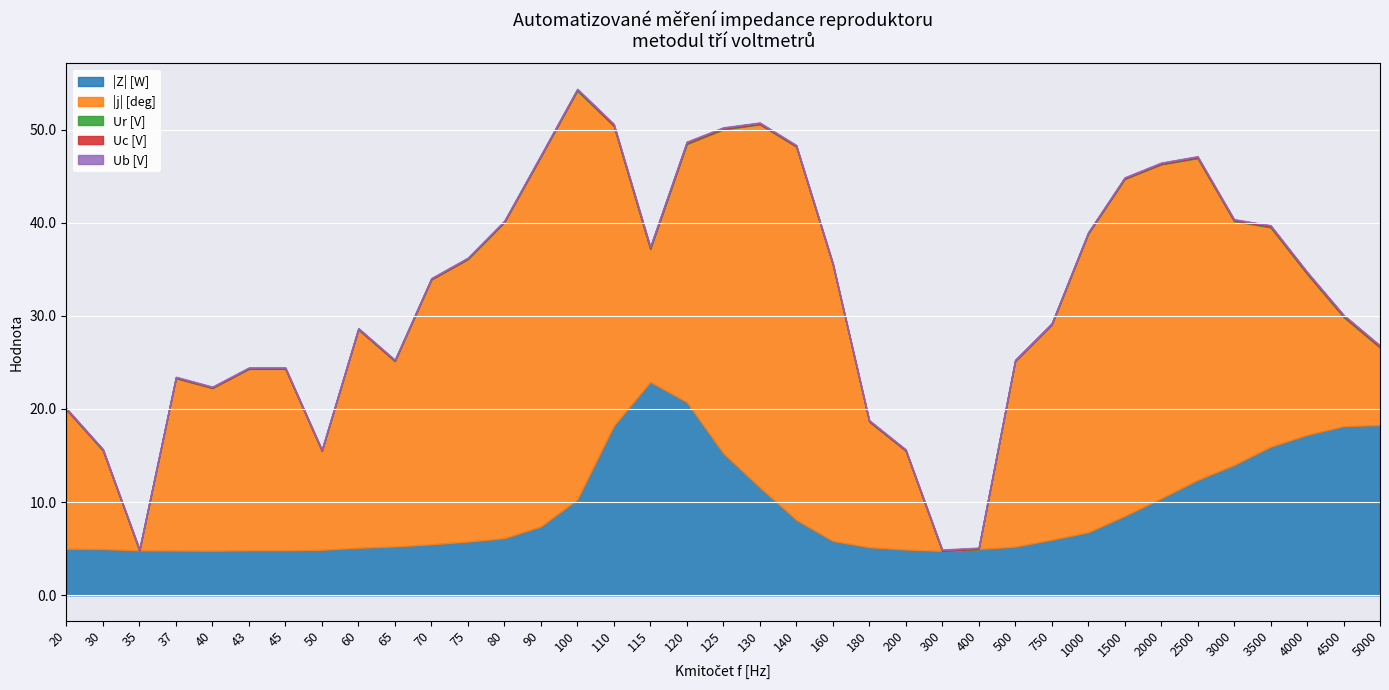

The value of Uc [V] at 90 is 0.1. True or false?

True